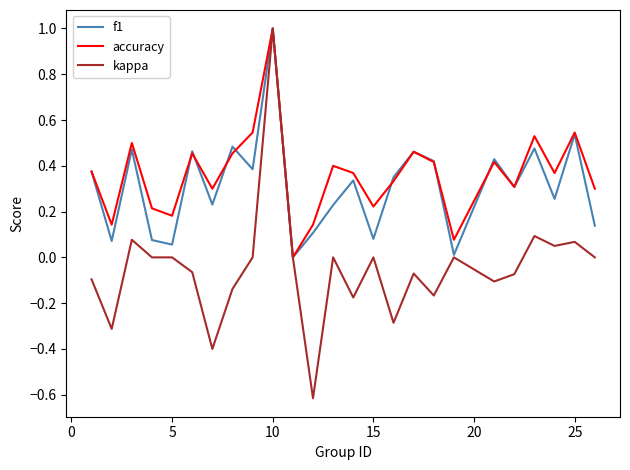

What is the highest value of the kappa series?

1.0